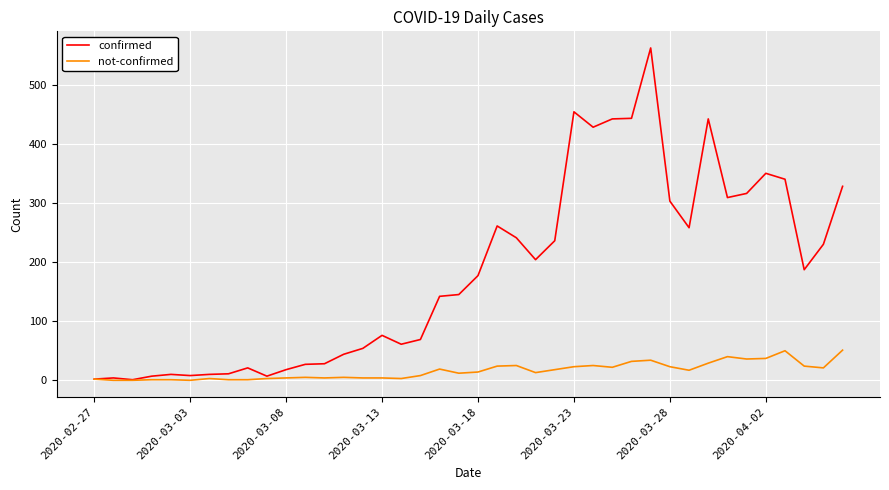

List the series in order of their overall mean, highest first.

confirmed, not-confirmed